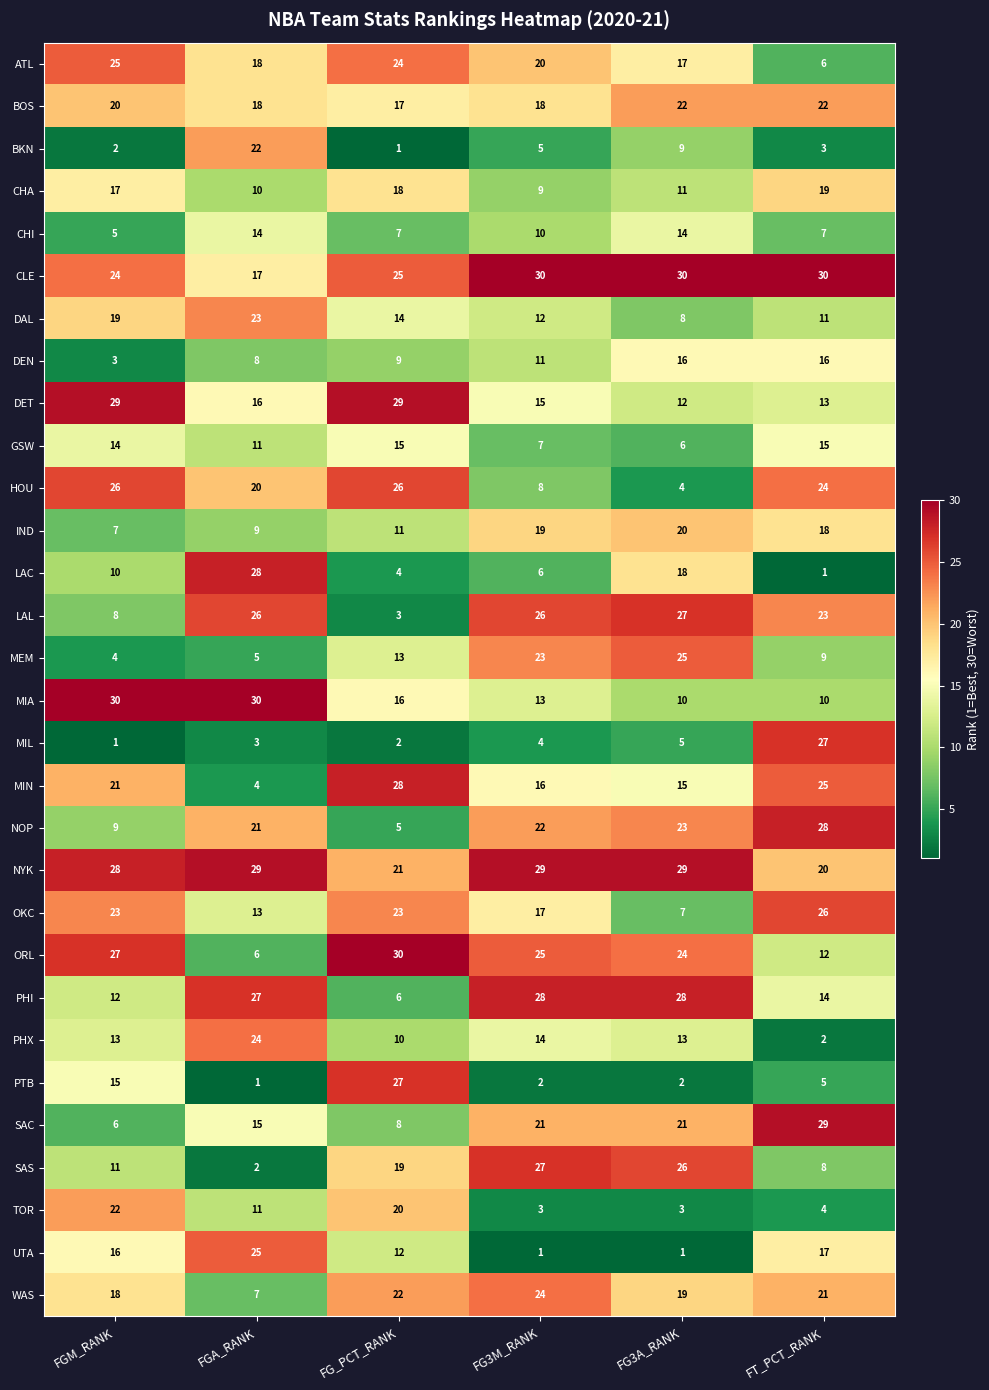

What is the difference between the MIN values at FGA_RANK and FG3A_RANK?

11